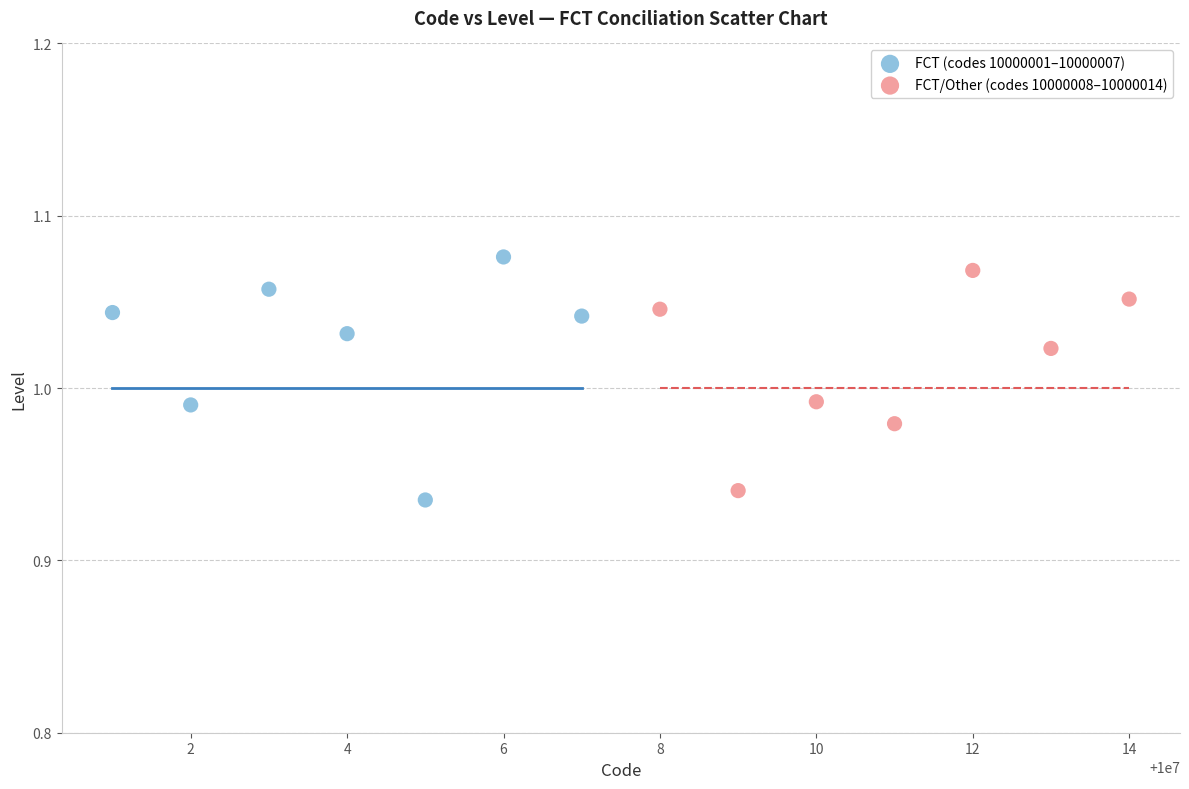

Which series contains the lowest Y value?

FCT (codes 10000001–10000007)